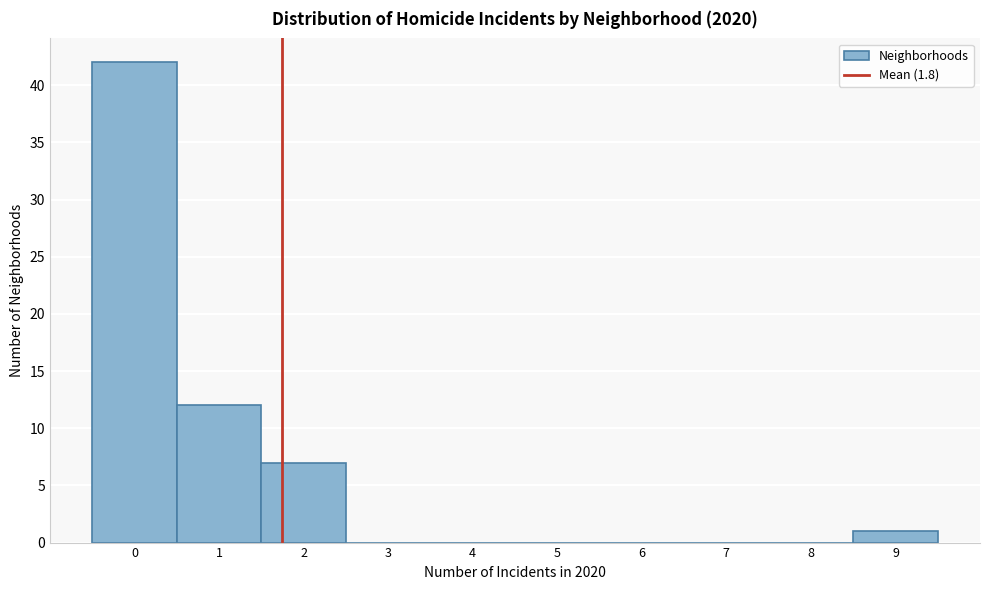

Reading left to right, list every bar in this chart as the range it spans on the x-axis followed by its height. The values are not printed on the chart, so give them approximately, as read against the axis.

-0.5 to 0.5: 42
0.5 to 1.5: 12
1.5 to 2.5: 7
2.5 to 3.5: 0
3.5 to 4.5: 0
4.5 to 5.5: 0
5.5 to 6.5: 0
6.5 to 7.5: 0
7.5 to 8.5: 0
8.5 to 9.5: 1